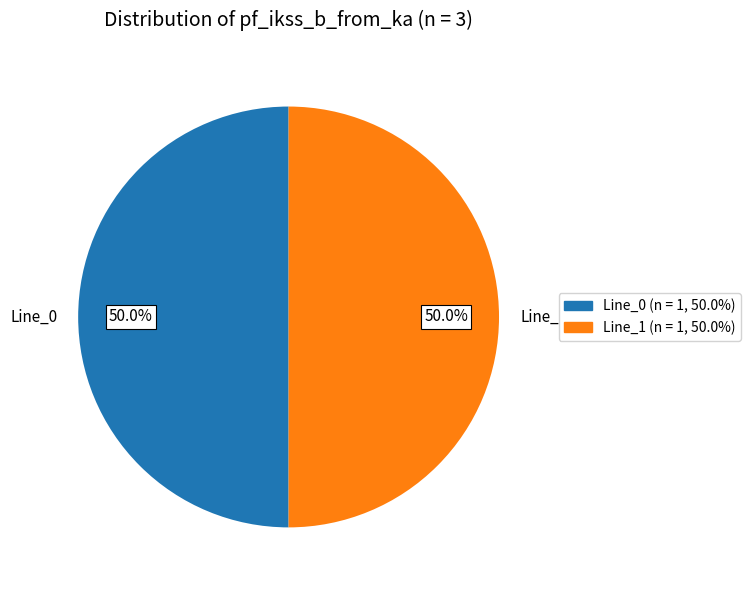

What is the ratio of the value at Line_1 to the value at Line_0?

1.0